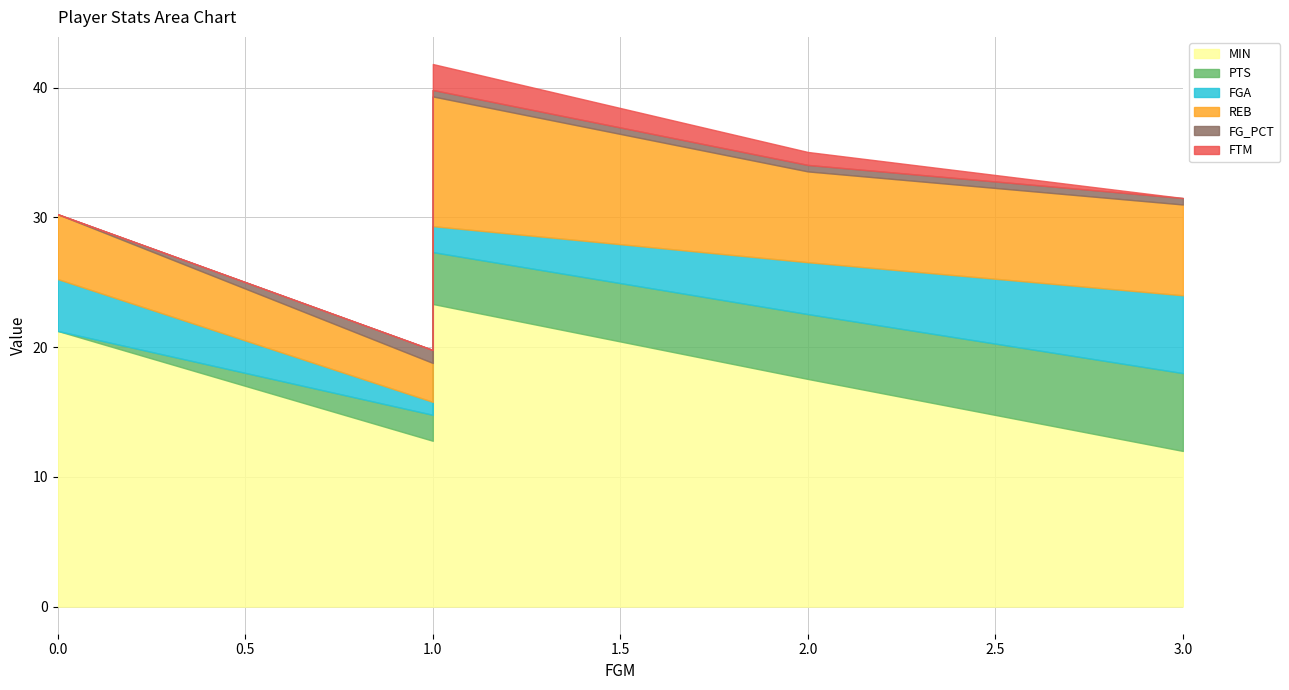

True or false: REB and FGA cross at least once.

False